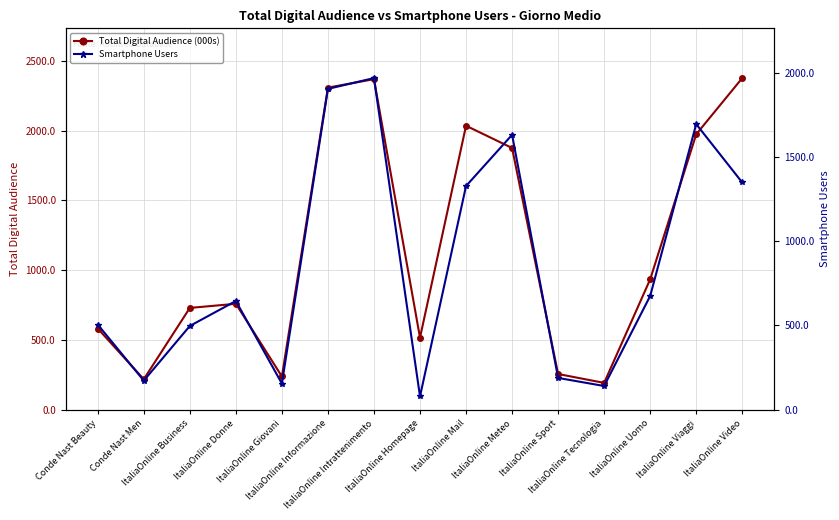

What is the sum of all Total Digital Audience (000s) values?

17366.2